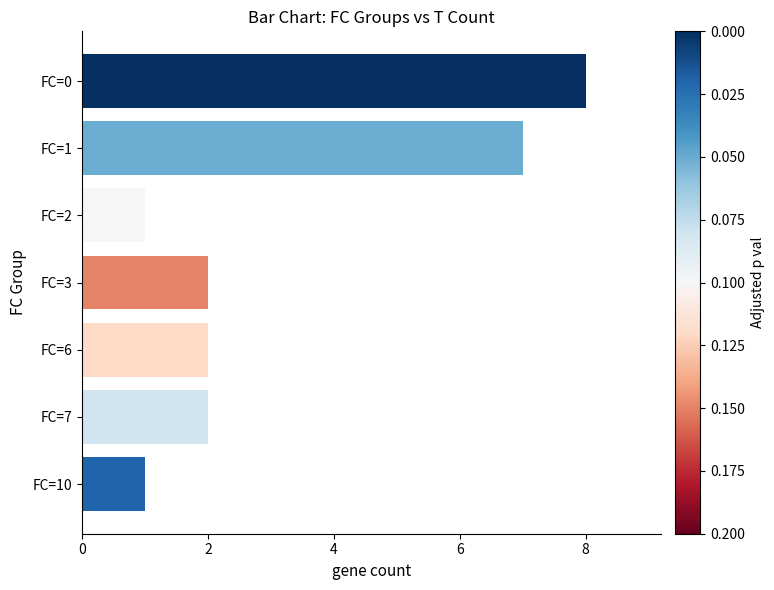

Between FC=1 and FC=2, which is larger?

FC=1